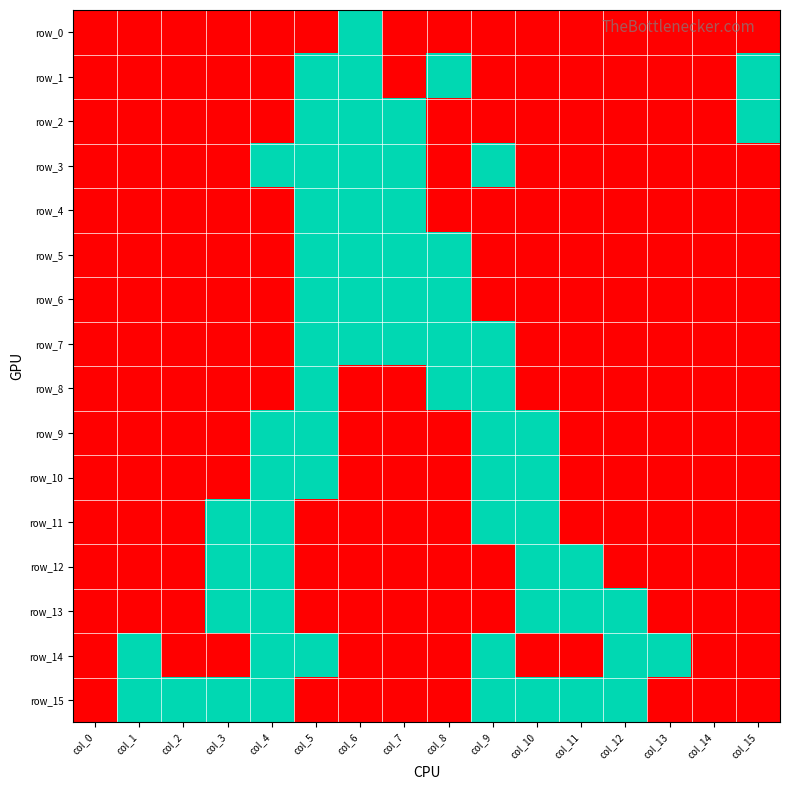

What is the difference between the maximum and minimum values in the row_3 series?

1